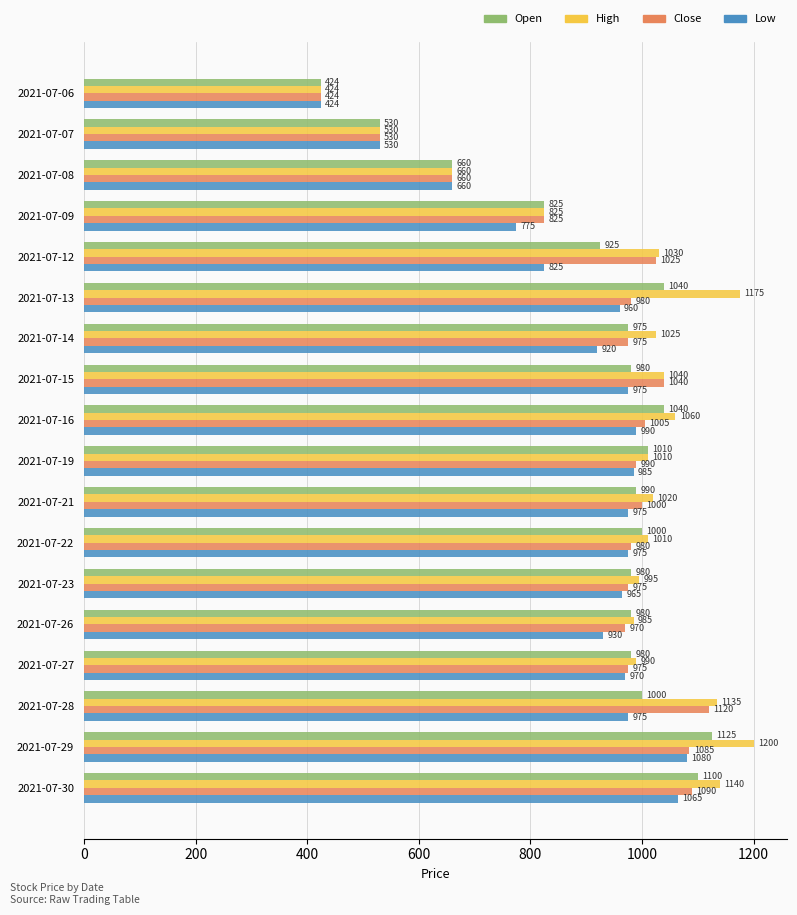

Which series has the largest range (max minus min)?

High